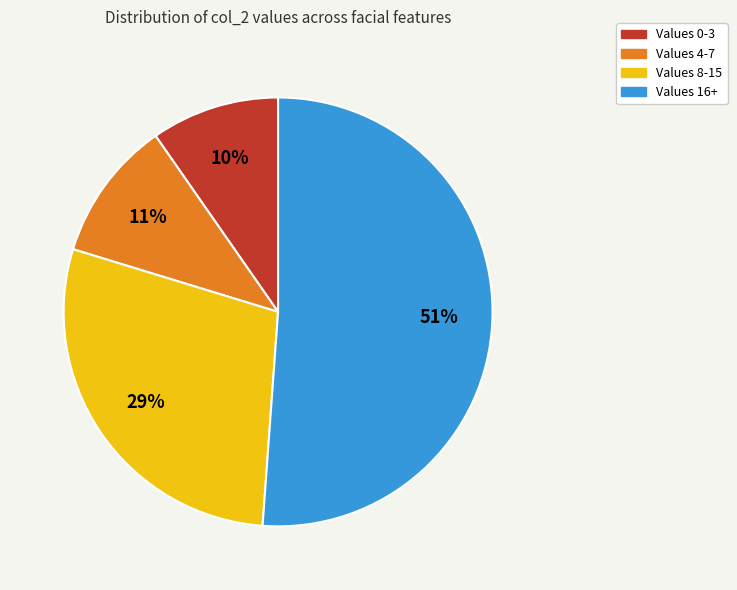

How many segments does this pie chart have?

4